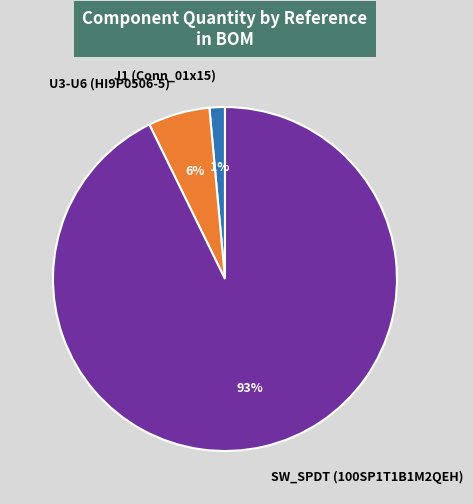

The SW_SPDT (100SP1T1B1M2QEH) slice represents 93% of the pie. True or false?

True